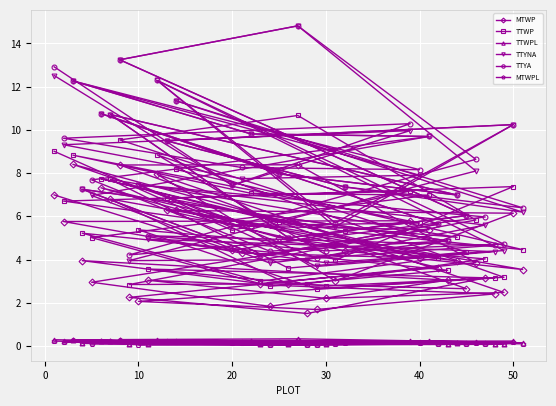

Which series has the widest spread of values?

TTYNA